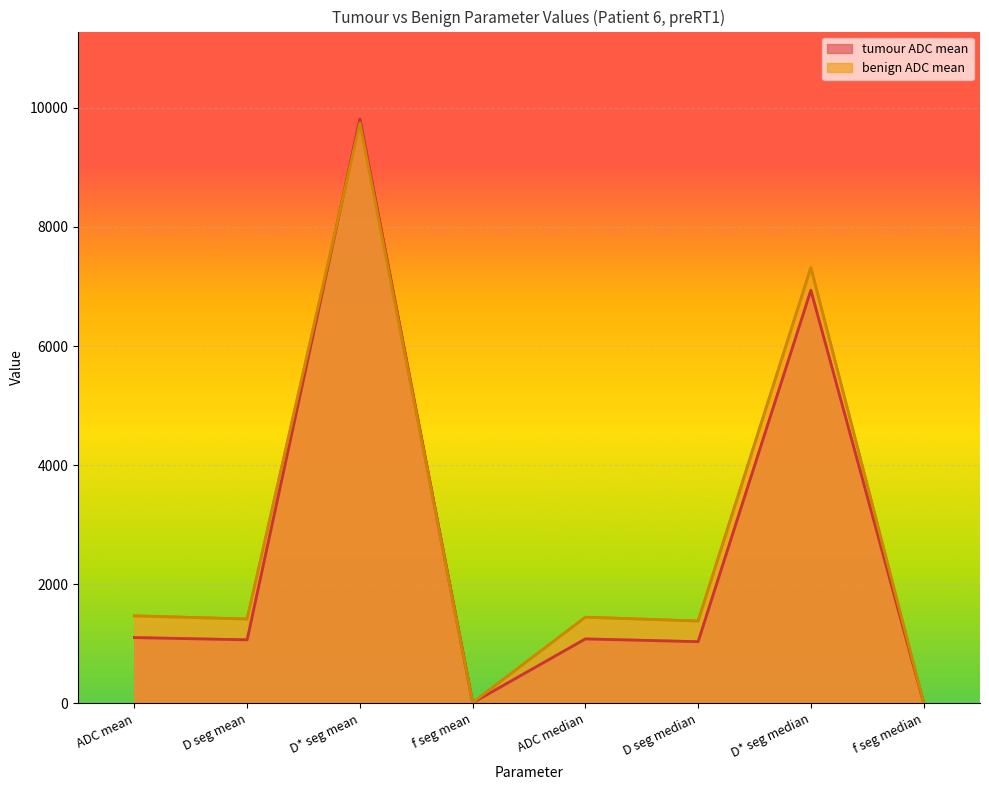

At which label is benign ADC mean closest to 4875?

D* seg median